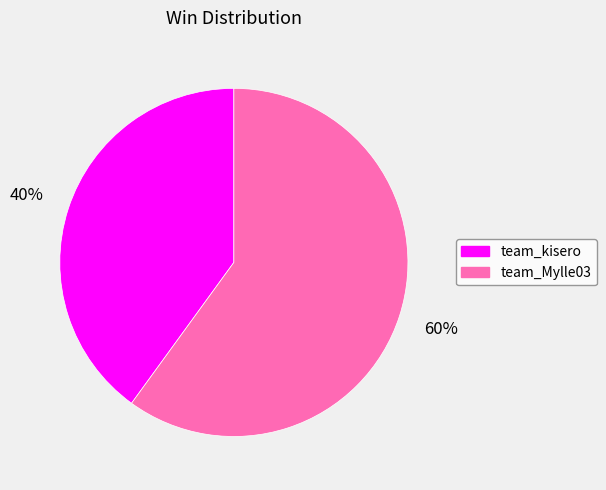

Count the number of slices in the pie.

2